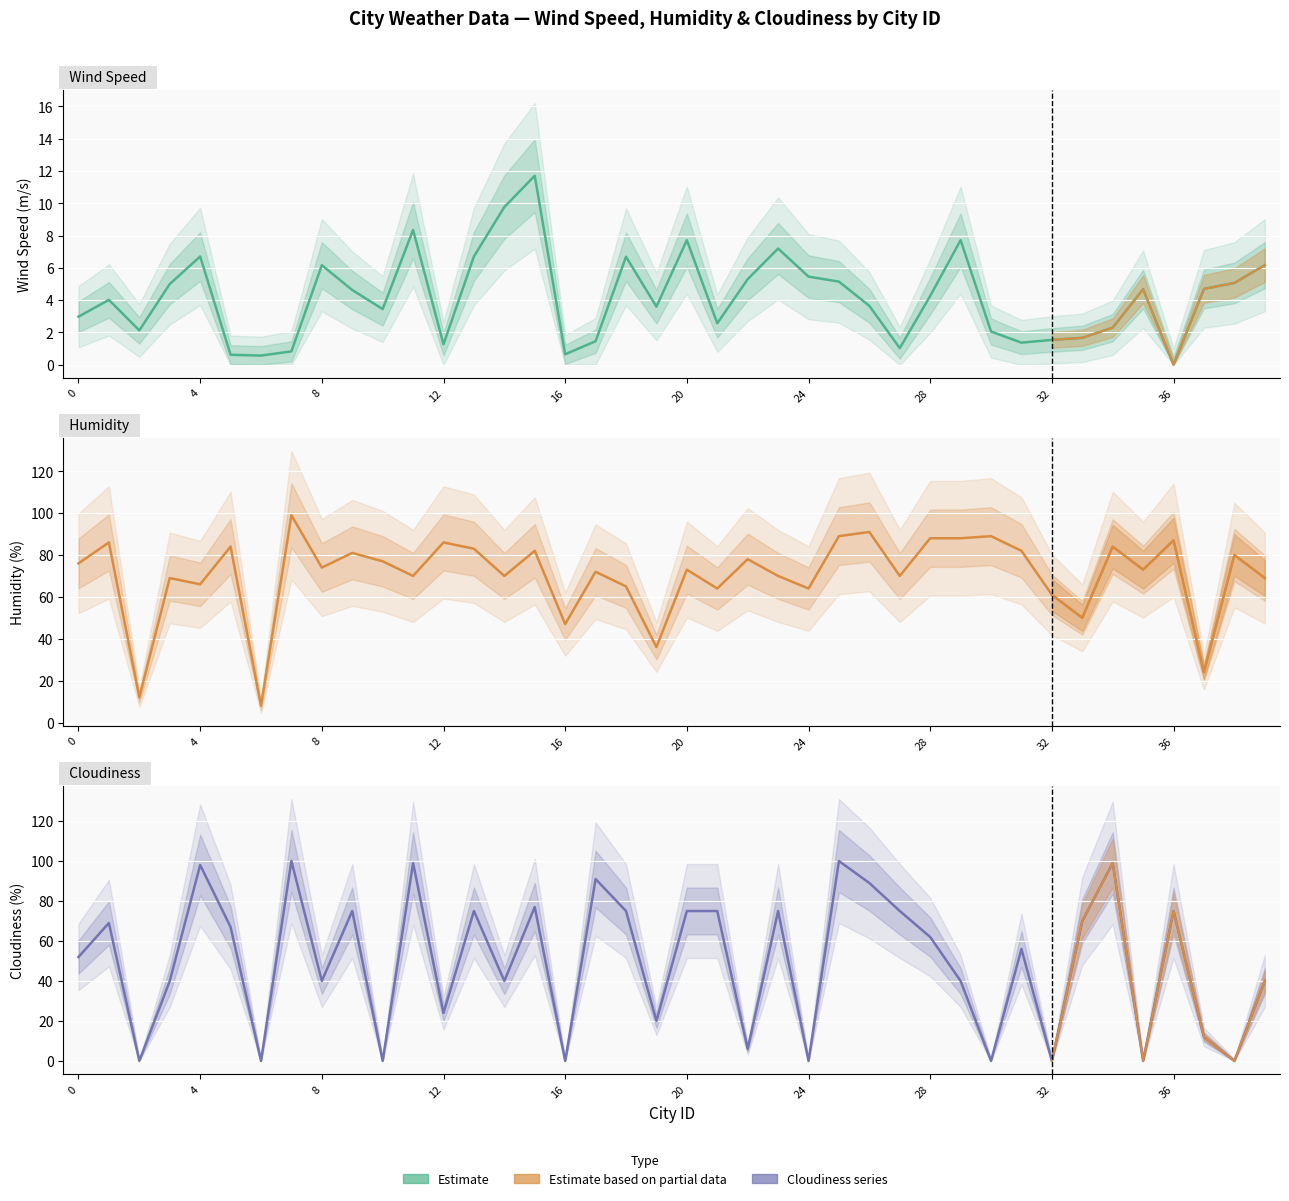

The value of Humidity at 26 is 91.0. True or false?

True